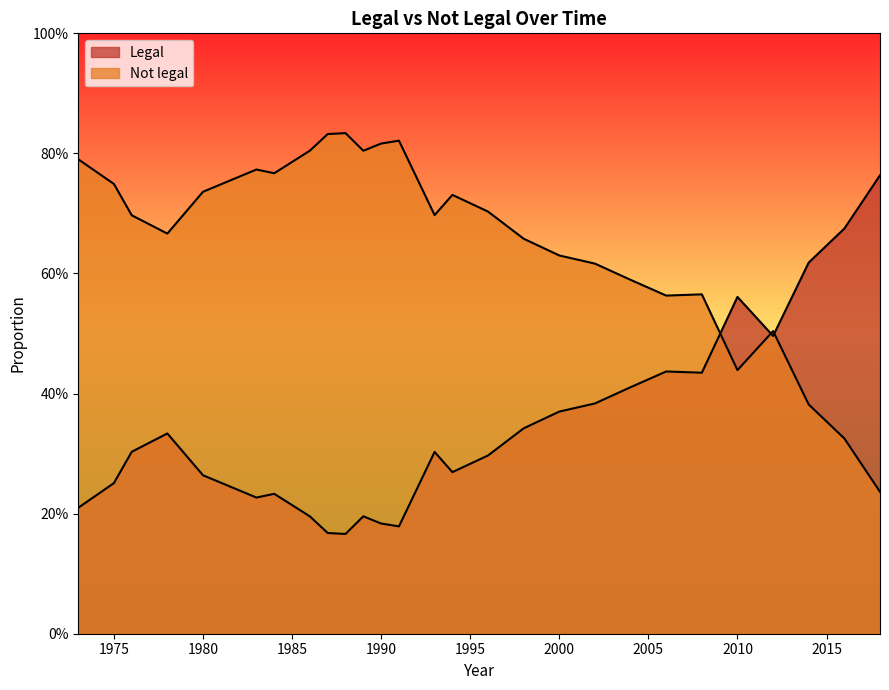

Reading left to right, extract all data points from this chart.

Legal: 0.2	0.3	0.3	0.3	0.3	0.2	0.2	0.2	0.2	0.2	0.2	0.2	0.2	0.3	0.3	0.3	0.3	0.4	0.4	0.4	0.4	0.4	0.6	0.5	0.6	0.7	0.8
Not legal: 0.8	0.7	0.7	0.7	0.7	0.8	0.8	0.8	0.8	0.8	0.8	0.8	0.8	0.7	0.7	0.7	0.7	0.6	0.6	0.6	0.6	0.6	0.4	0.5	0.4	0.3	0.2